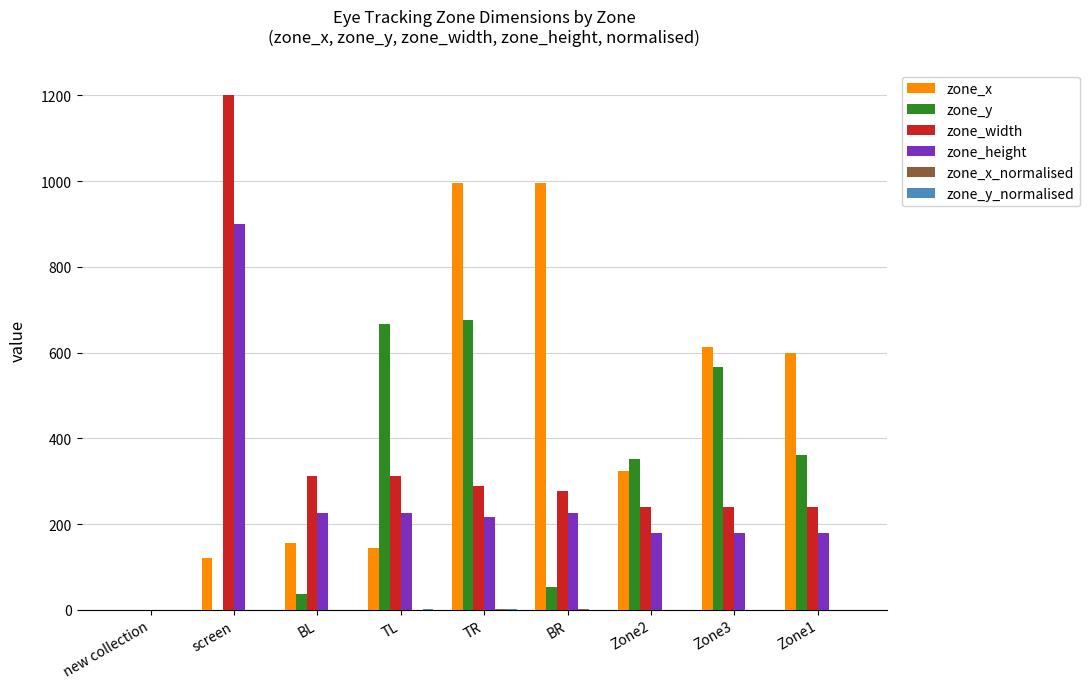

Where is zone_x nearest to the value 498?

Zone1